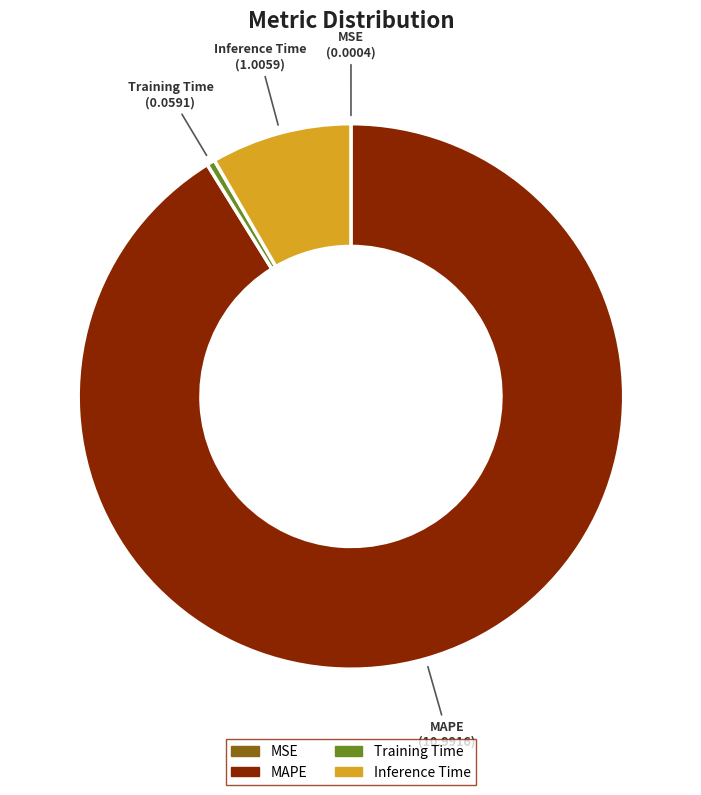

Which slice is the largest?

MAPE